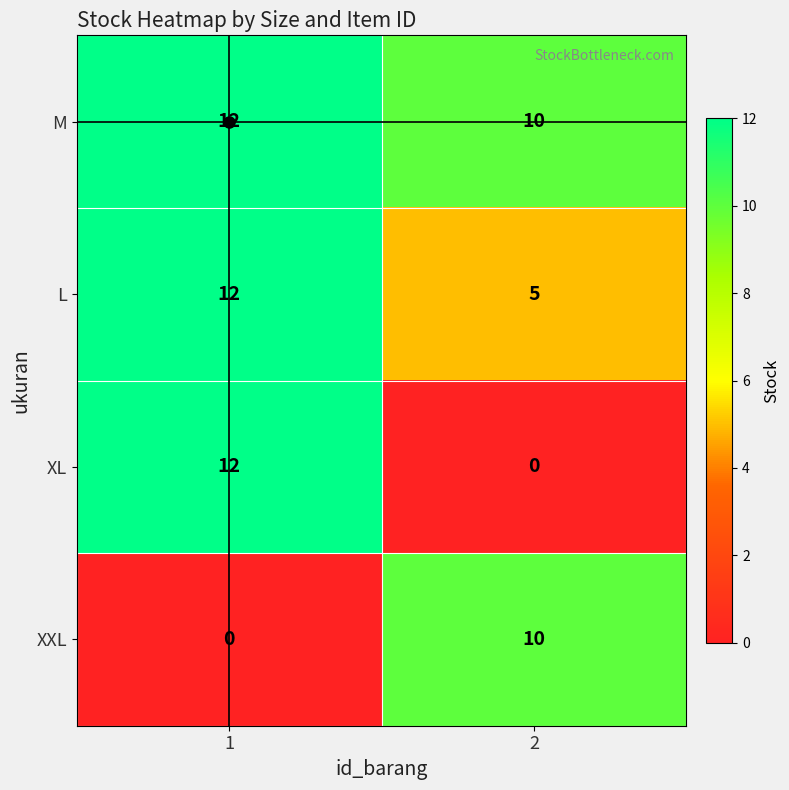

Which series has the largest range (max minus min)?

XL